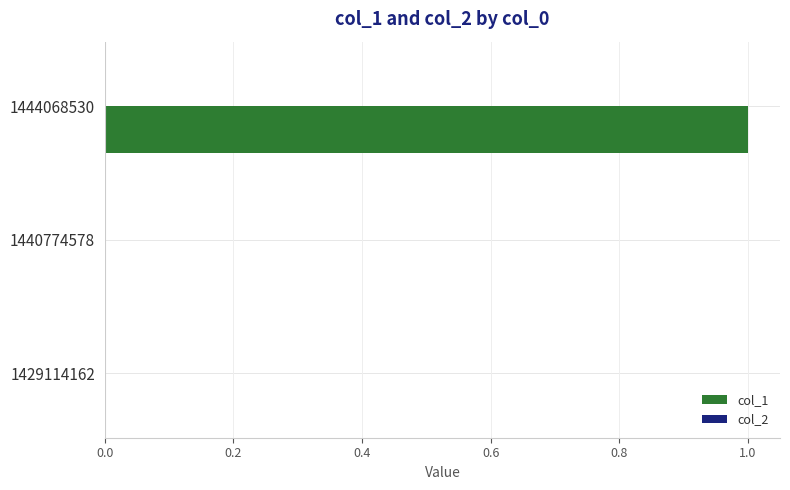

Reading top to bottom, list all the values displayed in this chart.

1444068530=1	1440774578=0	1429114162=0